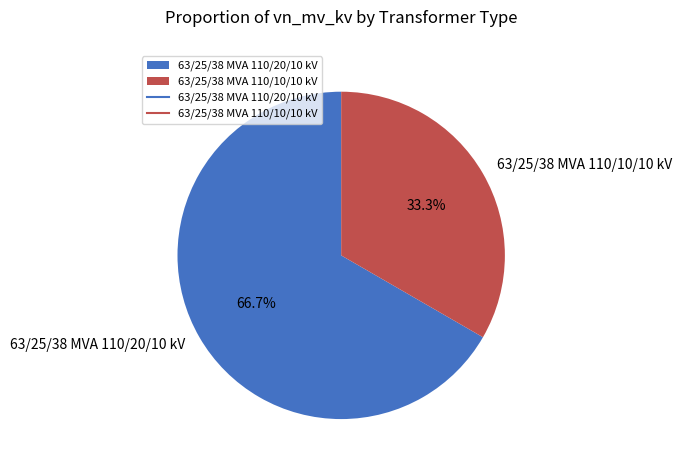

Is there any slice that represents more than half of the pie?

Yes